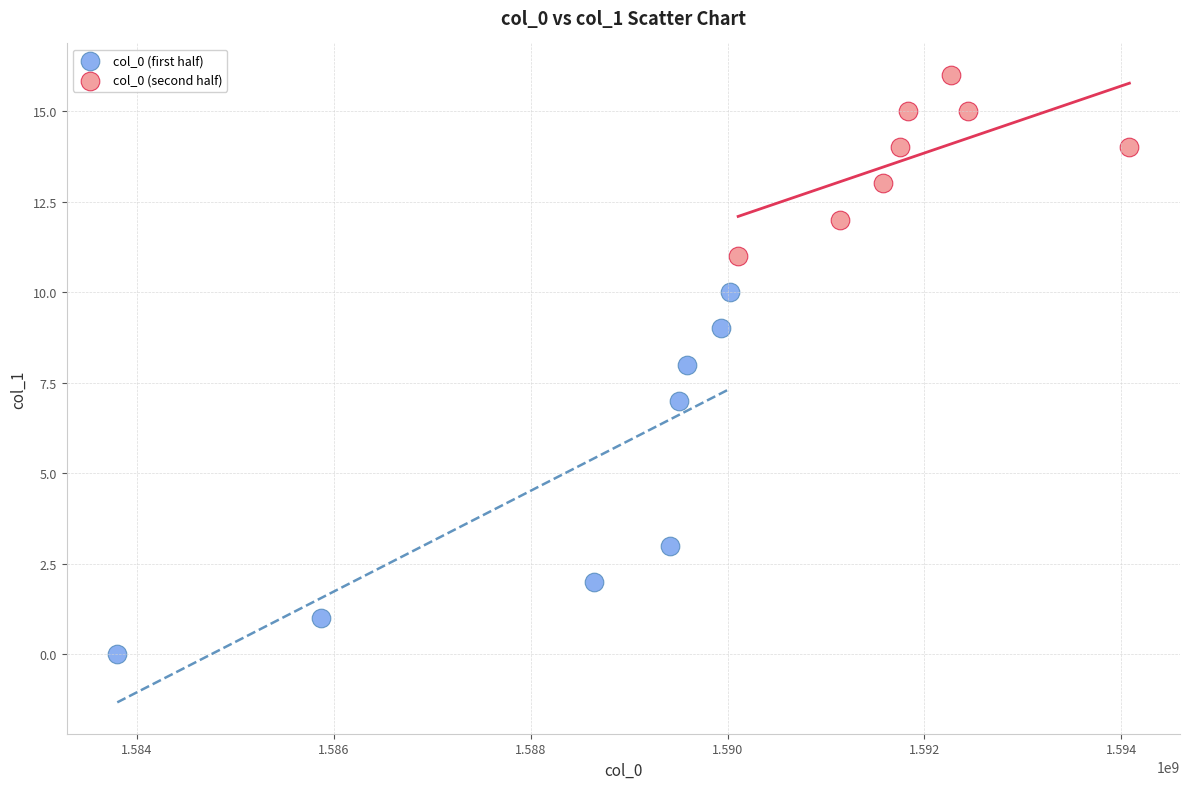

What are all the series names shown in the legend?

col_0 (first half), col_0 (second half)